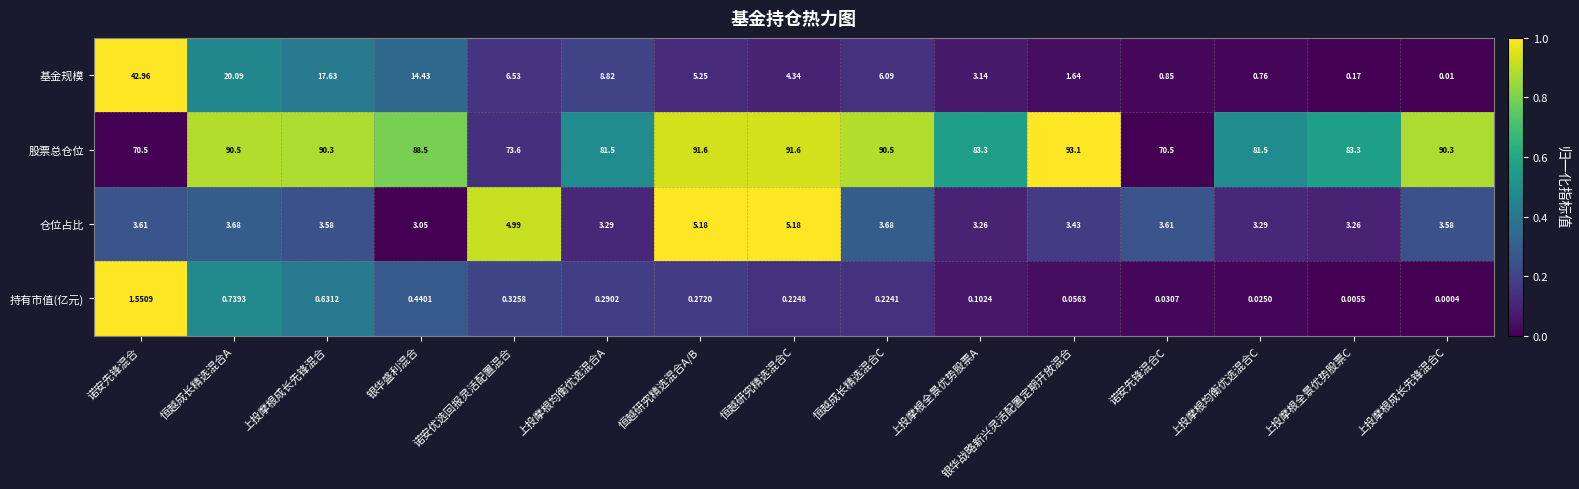

What is the total value across all series at 诺安优选回报灵活配置混合?

85.4